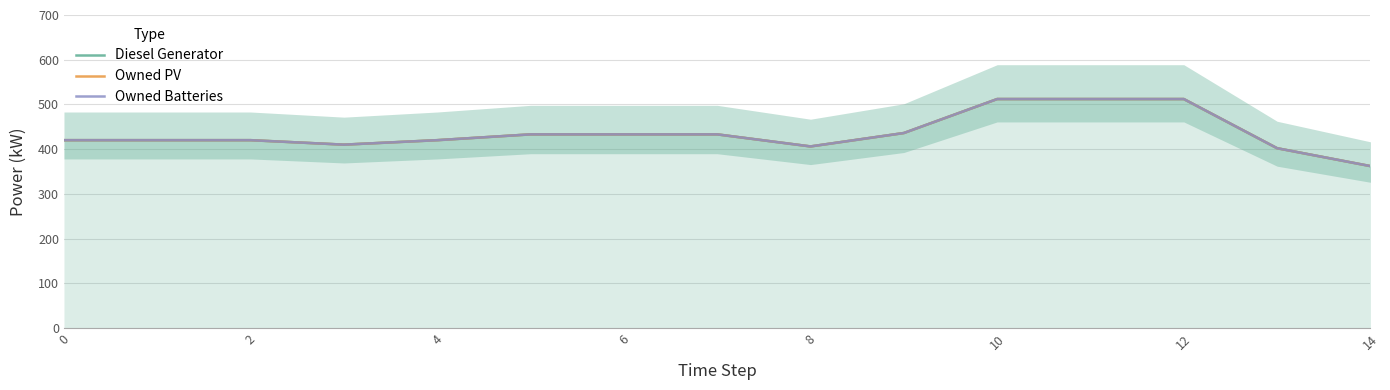

Reading right to left, extract all data points from this chart.

Diesel Generator: 362	402	512	512	512	436	406	433	433	433	420	410	420	420	420
Owned PV: 362	402	512	512	512	436	406	433	433	433	420	410	420	420	420
Owned Batteries: 362	402	512	512	512	436	406	433	433	433	420	410	420	420	420